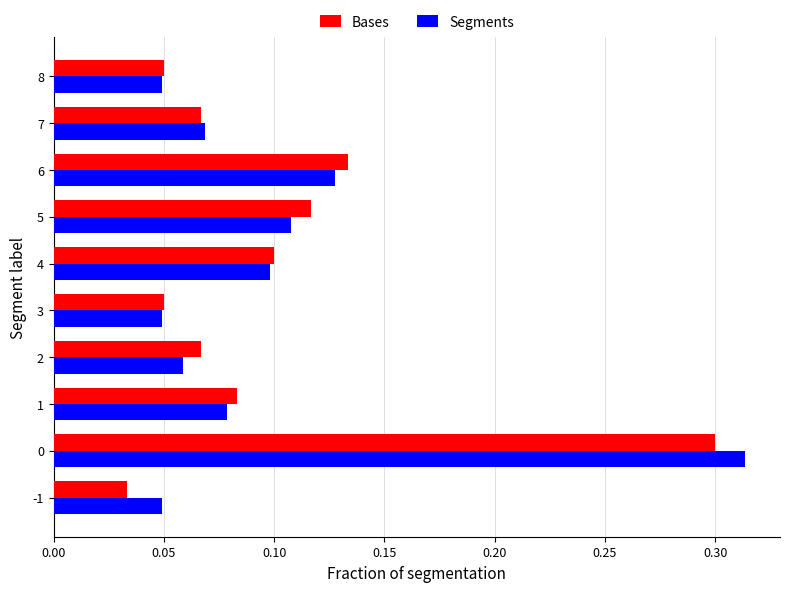

Is the value of Bases at 6 greater than the value of Segments at 3?

Yes